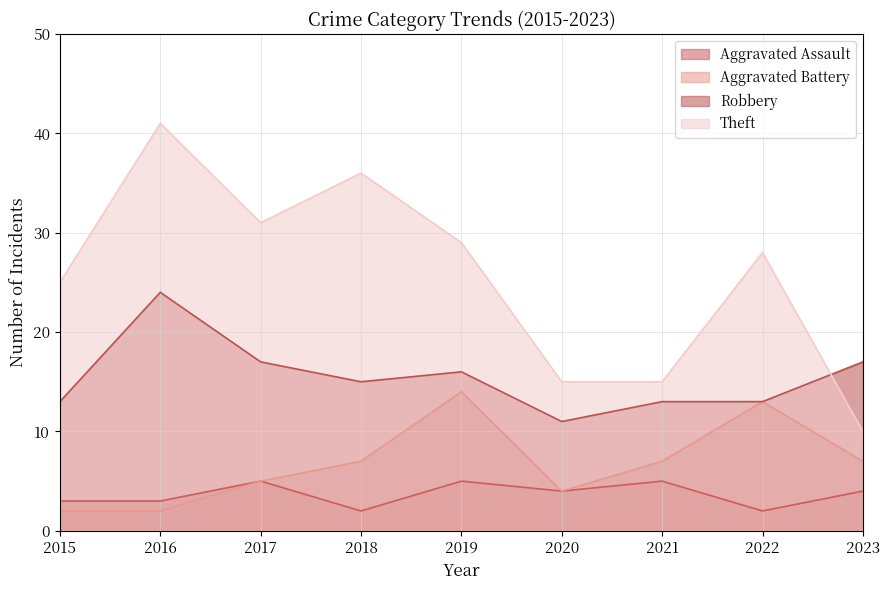

What is the value of the Aggravated Assault point at the 3rd from the left?

5